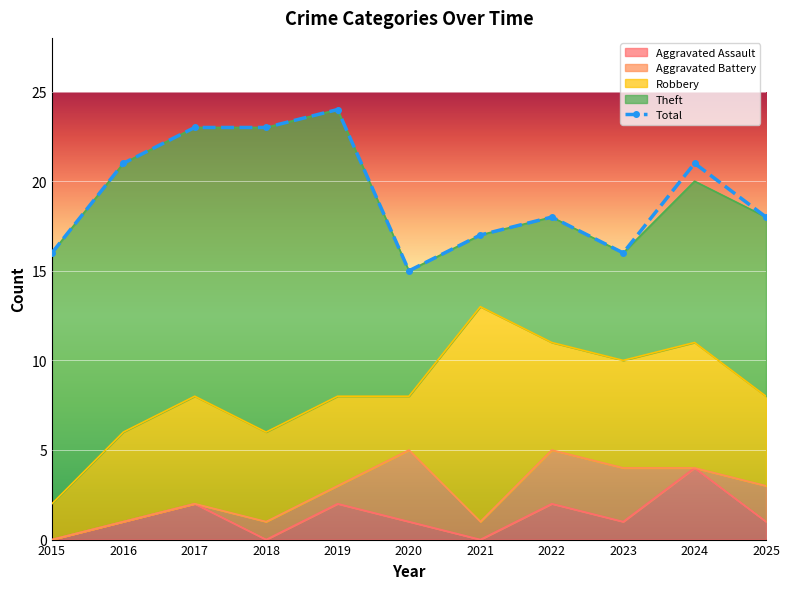

True or false: Theft and Robbery cross at least once.

True